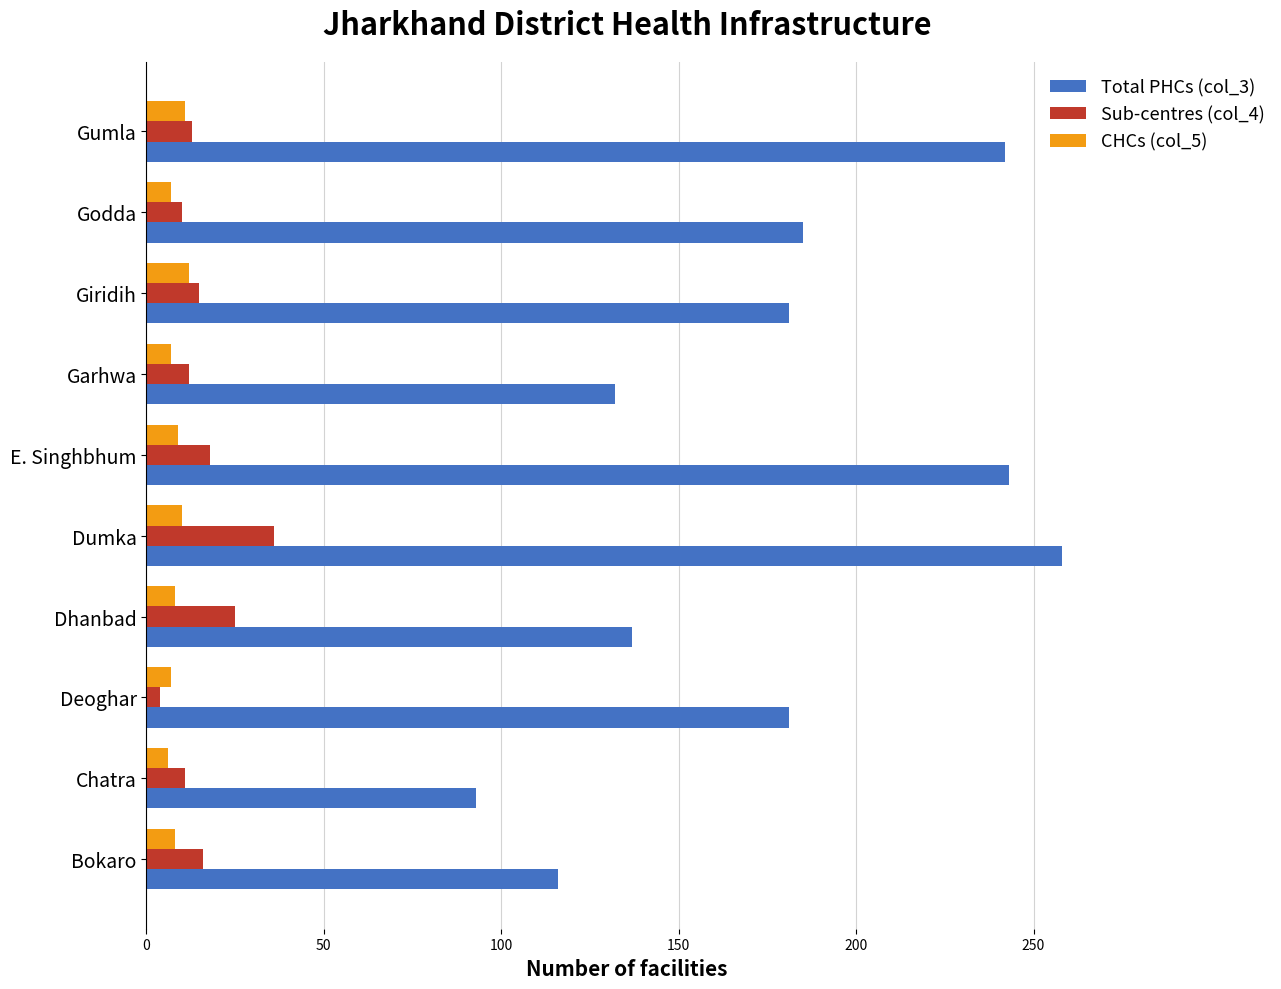

At which category is the sum across all series the highest?

Dumka